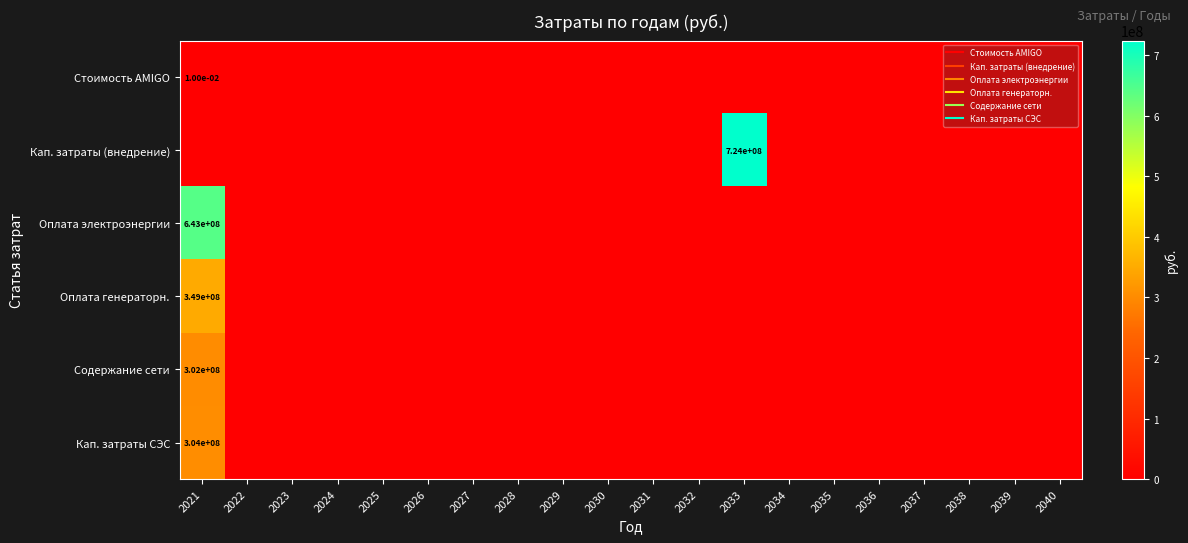

How many positive values does the Кап. затраты СЭС series have?

1